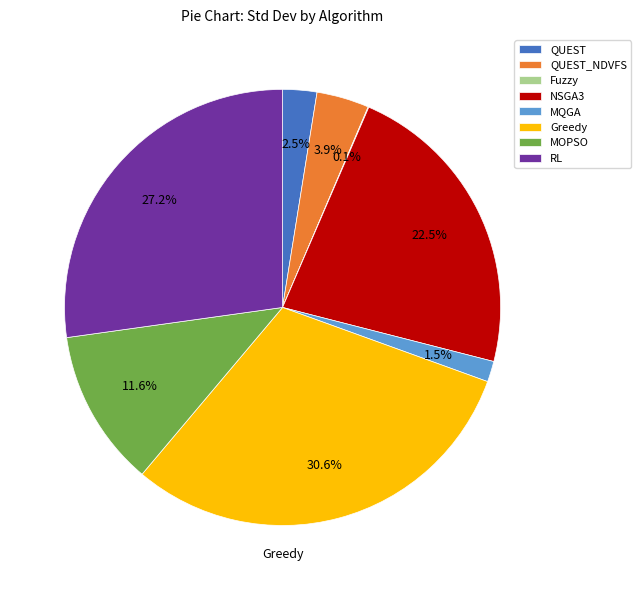

To the nearest percent, what portion does MOPSO represent?

12%